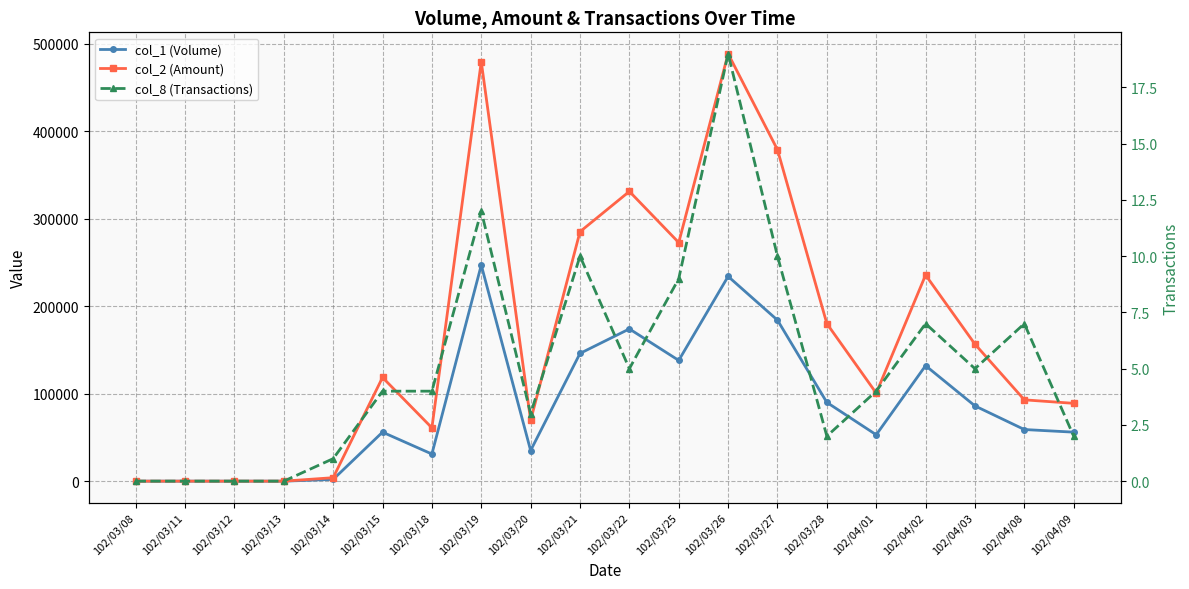

What is the total value across all series at 102/04/03?

242545